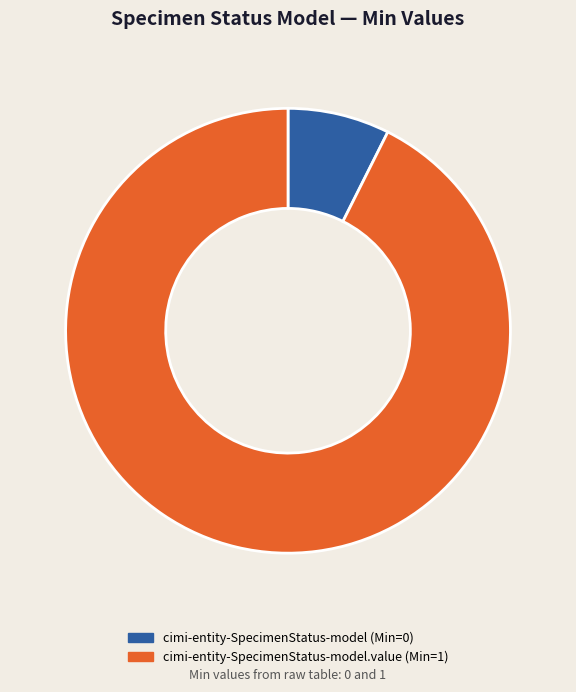

Approximately how many times larger is the value at cimi-entity-SpecimenStatus-model.value (Min=1) compared to cimi-entity-SpecimenStatus-model (Min=0)?

12.5